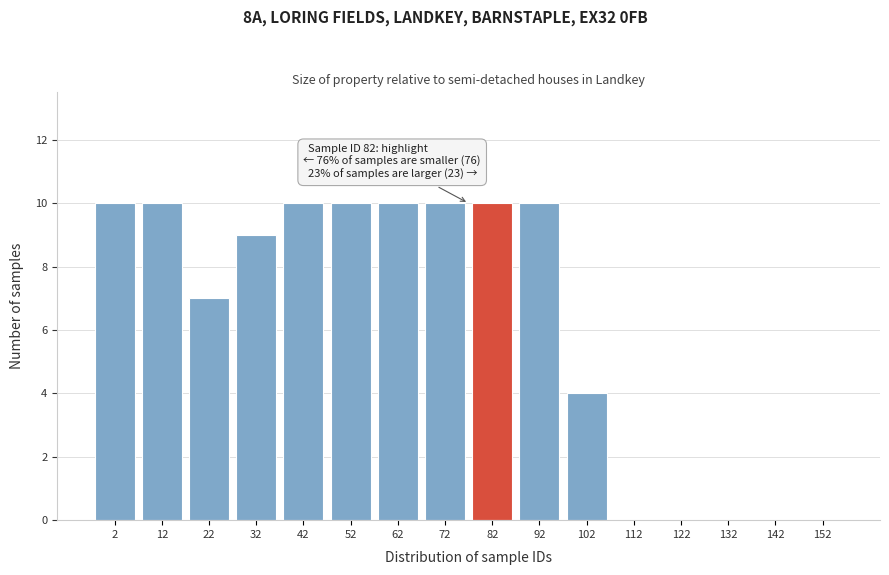

Reading left to right, what are all the values shown in this chart?

2=10	12=10	22=7	32=9	42=10	52=10	62=10	72=10	82=10	92=10	102=4	112=0	122=0	132=0	142=0	152=0